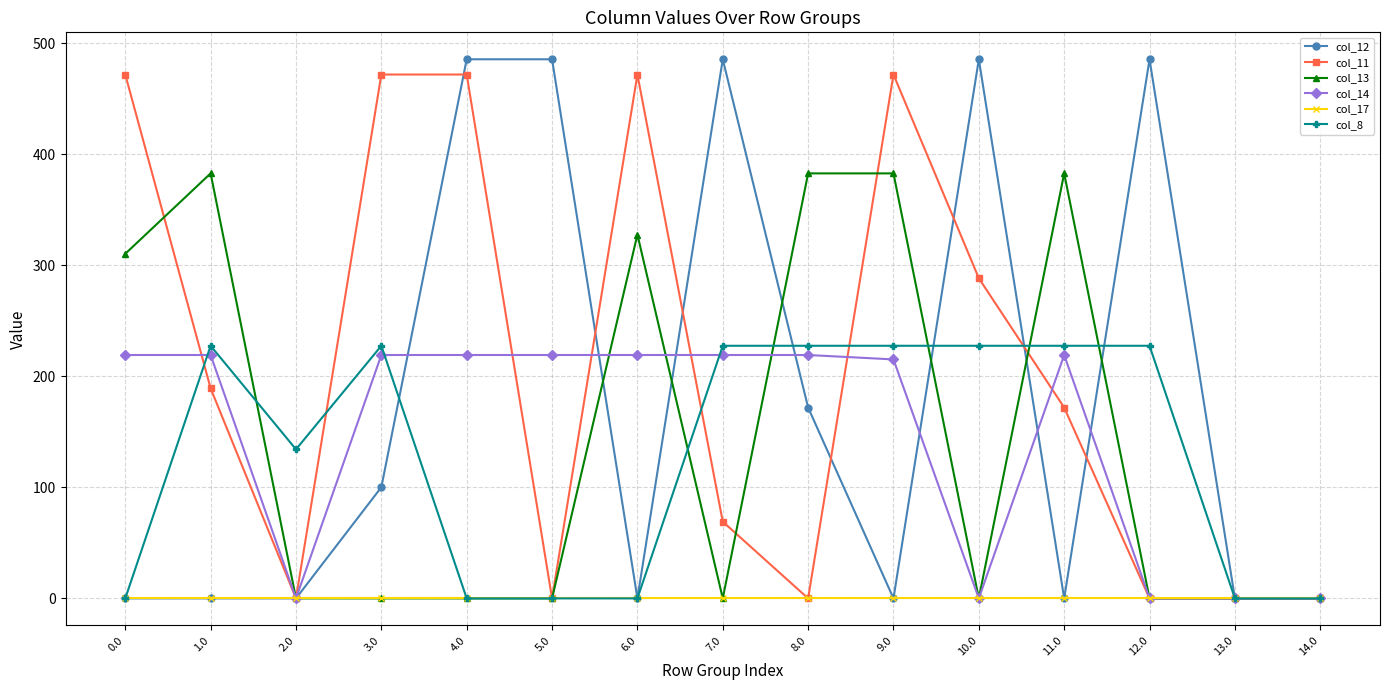

True or false: col_13 and col_11 intersect in this chart.

True